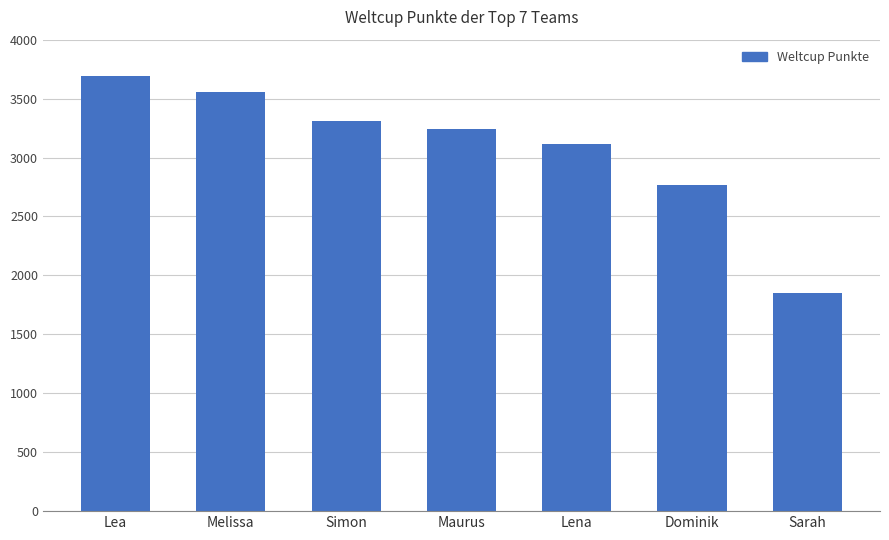

How many data points are less than 3243?

3